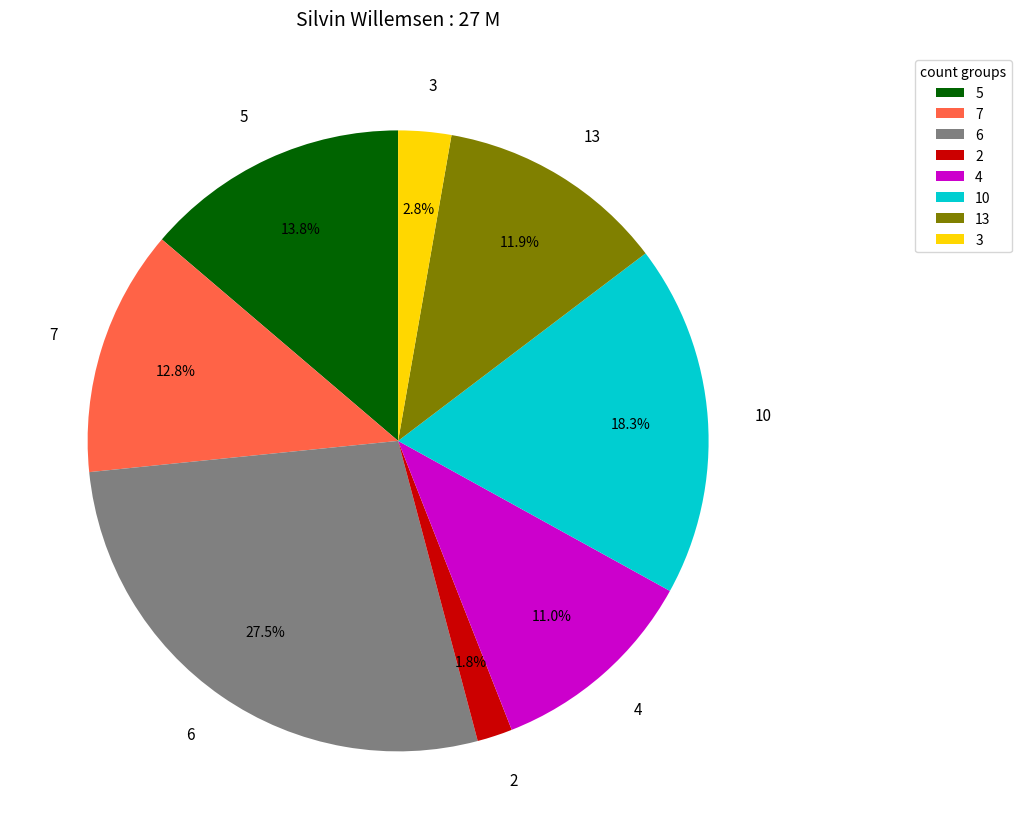

To the nearest percent, what is the average slice percentage?

12%